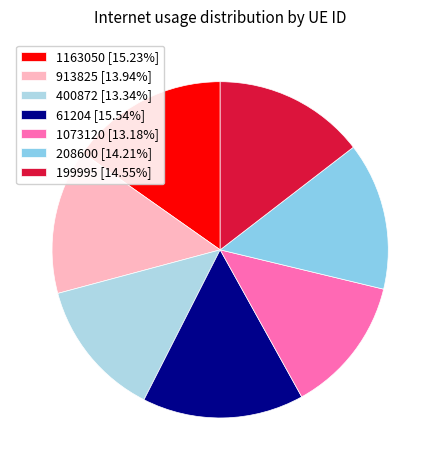

How many slices are in this pie chart?

7